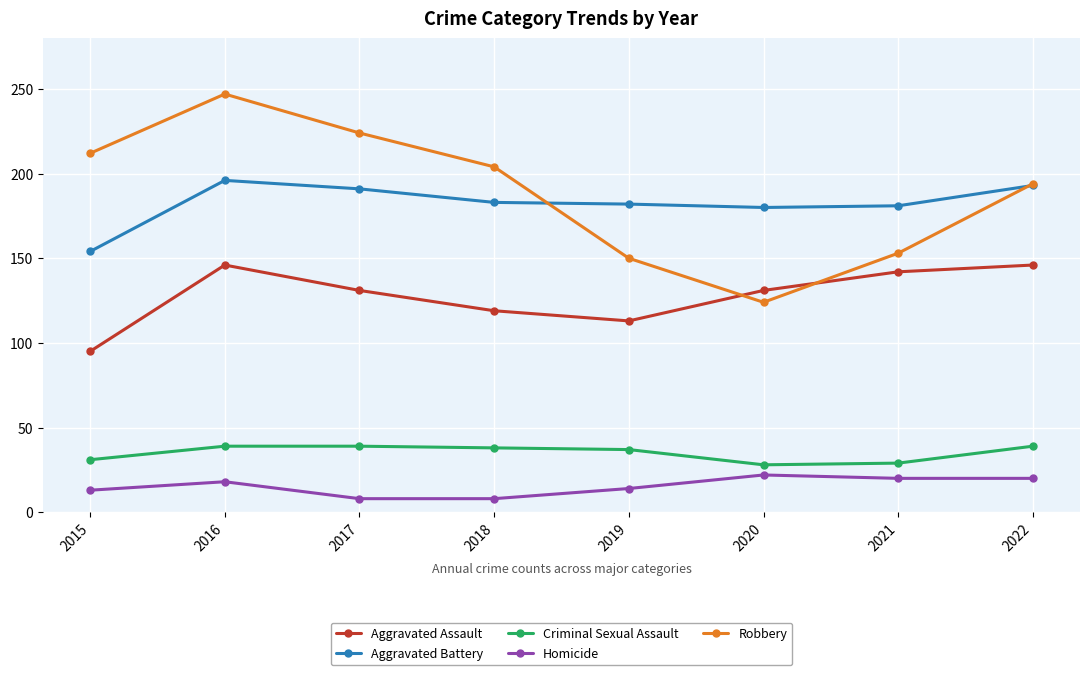

Rank the series at 2016 from highest to lowest value.

Robbery, Aggravated Battery, Aggravated Assault, Criminal Sexual Assault, Homicide